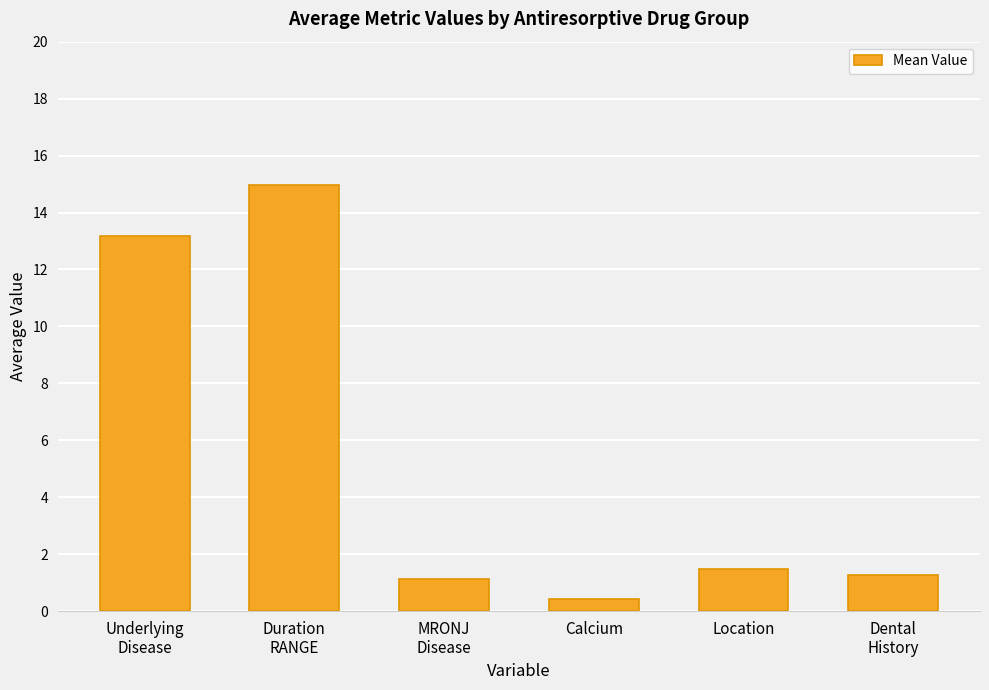

The value at Duration
RANGE is 14.9. True or false?

True